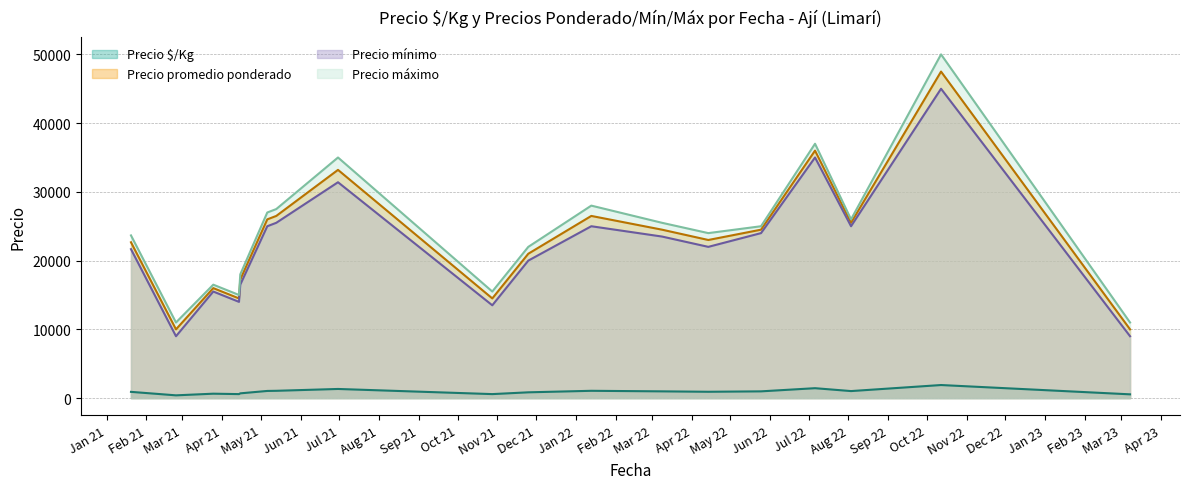

Rank the series at 27 from lowest to highest value.

Precio $/Kg, Precio mínimo, Precio promedio ponderado, Precio máximo